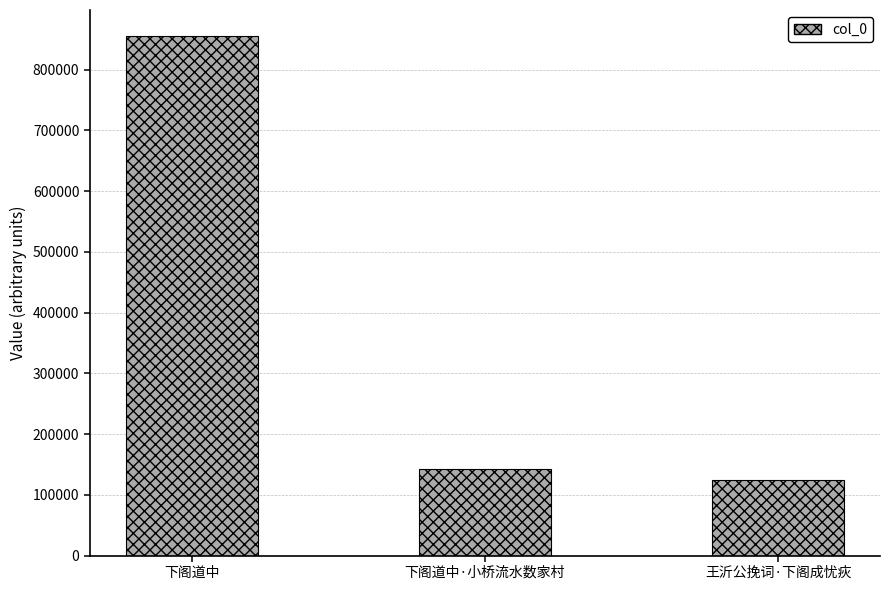

Rank the categories by value from highest to lowest.

下阁道中, 下阁道中·小桥流水数家村, 王沂公挽词·下阁成忧疢